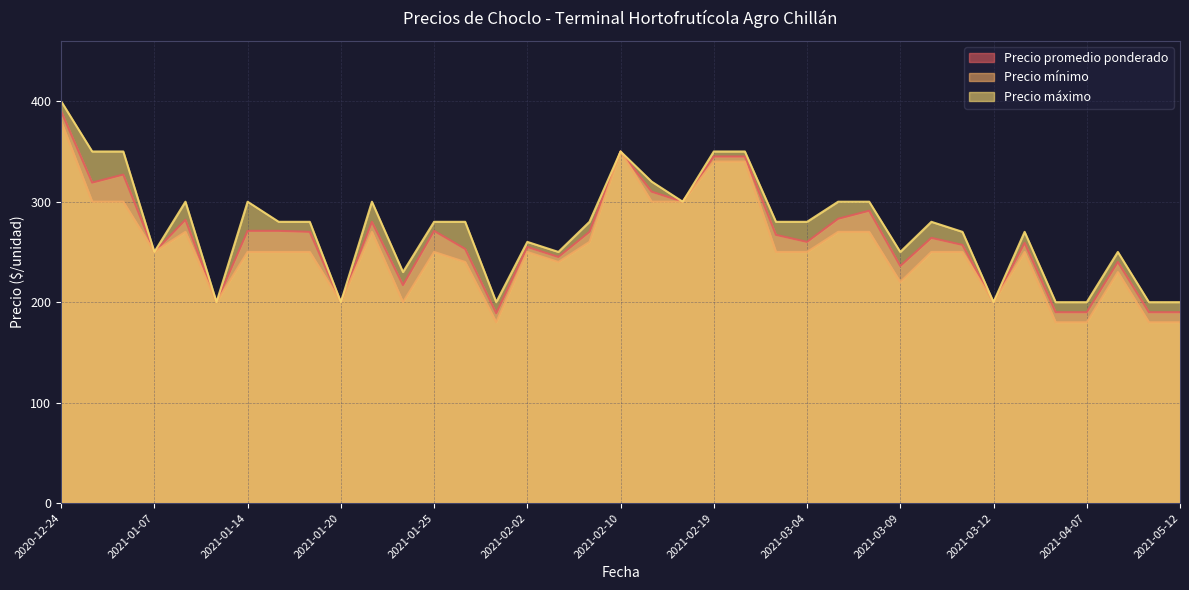

At how many categories does at least one series exceed 200?

29